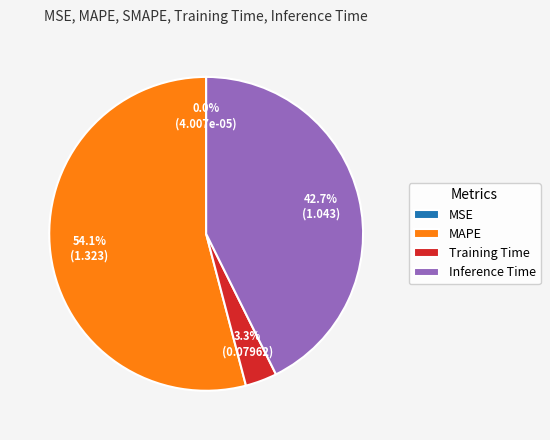

Is there any slice that represents more than half of the pie?

Yes